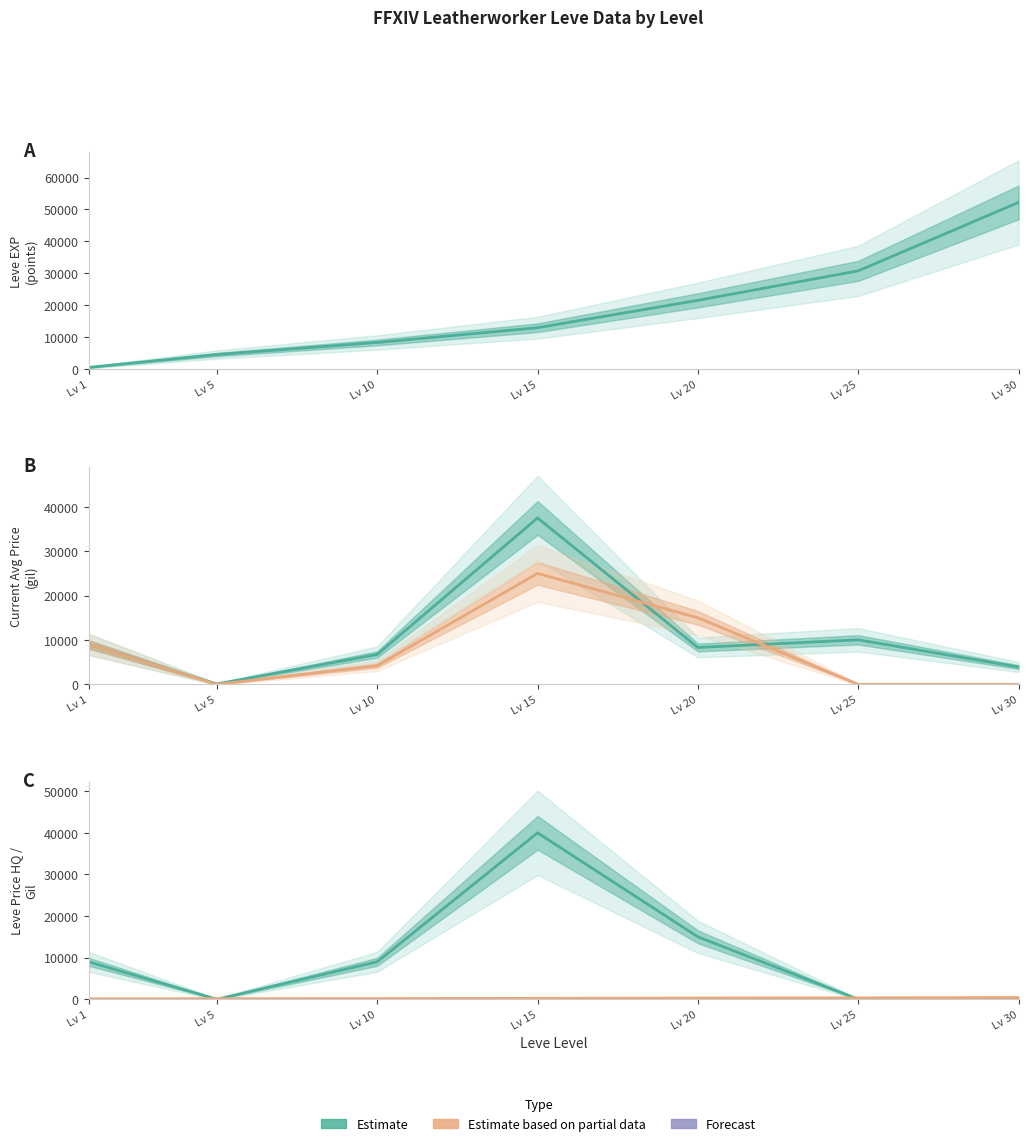

Which series changed the most between Lv 15 and Lv 30?

LevePriceHQ